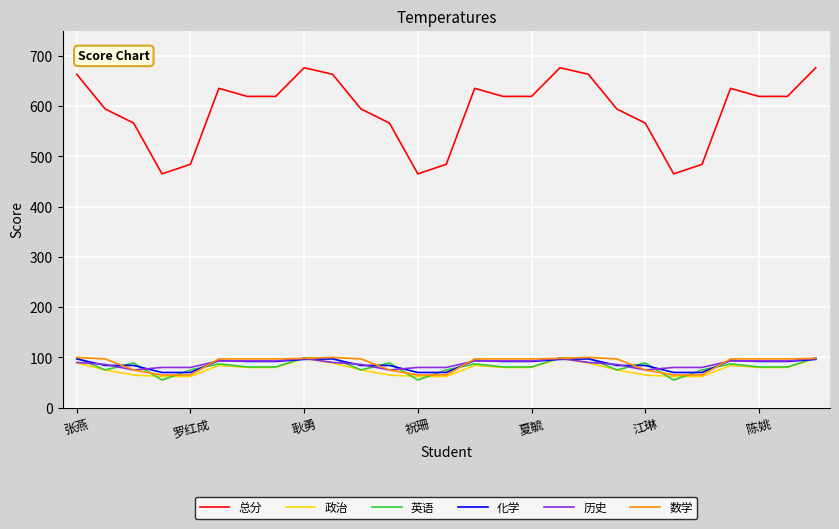

True or false: 总分 and 政治 intersect in this chart.

False